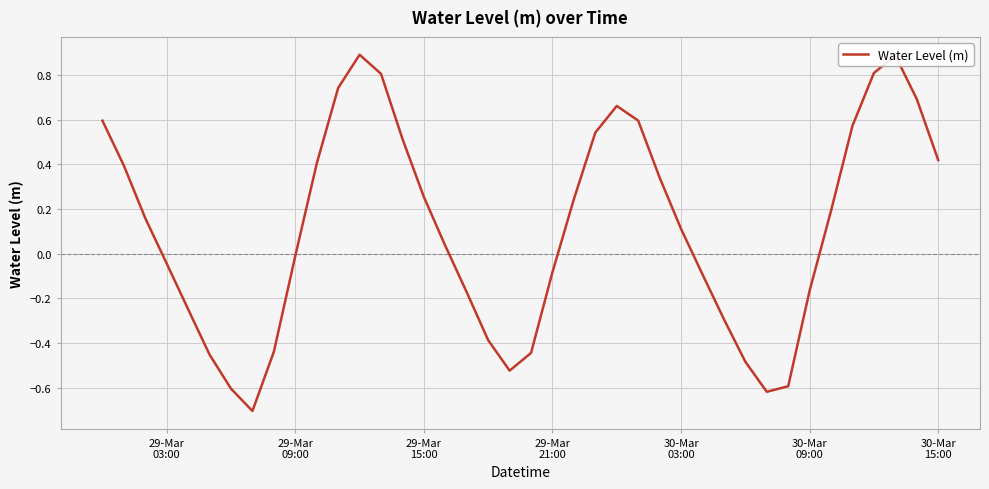

What is the smallest value displayed?

-0.7